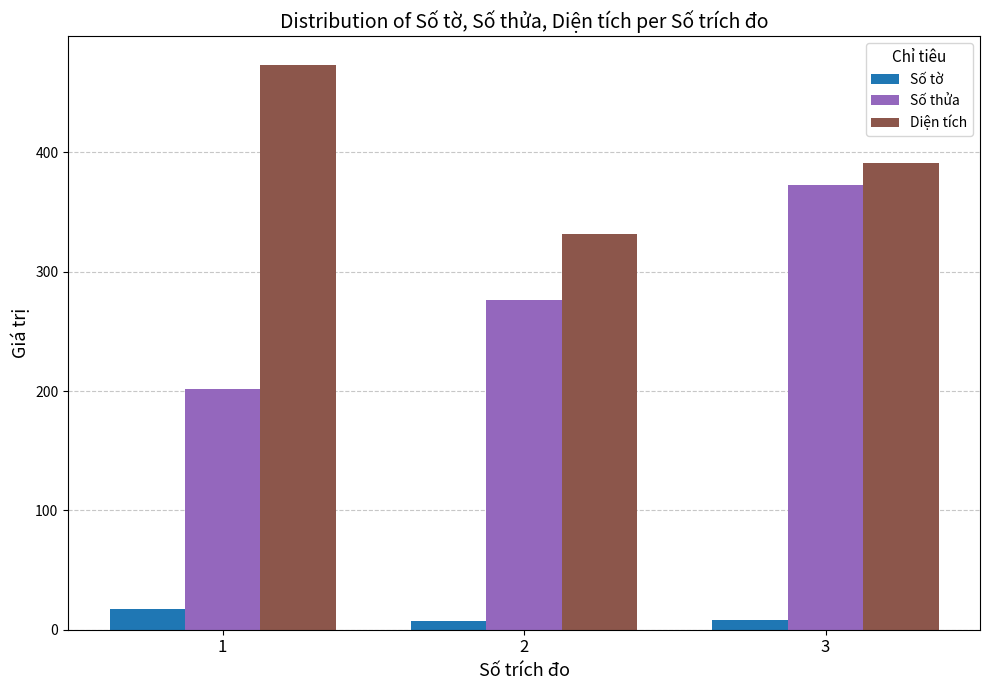

What is the average value of the Số tờ series?

10.7